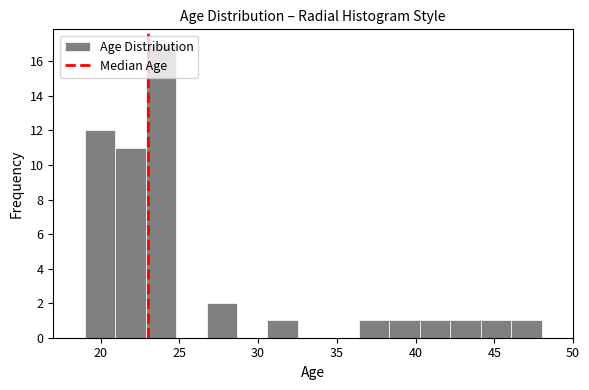

Around what value on the x-axis is the tallest bar? Give the approximate position of its centre, as read against the axis.

24.0